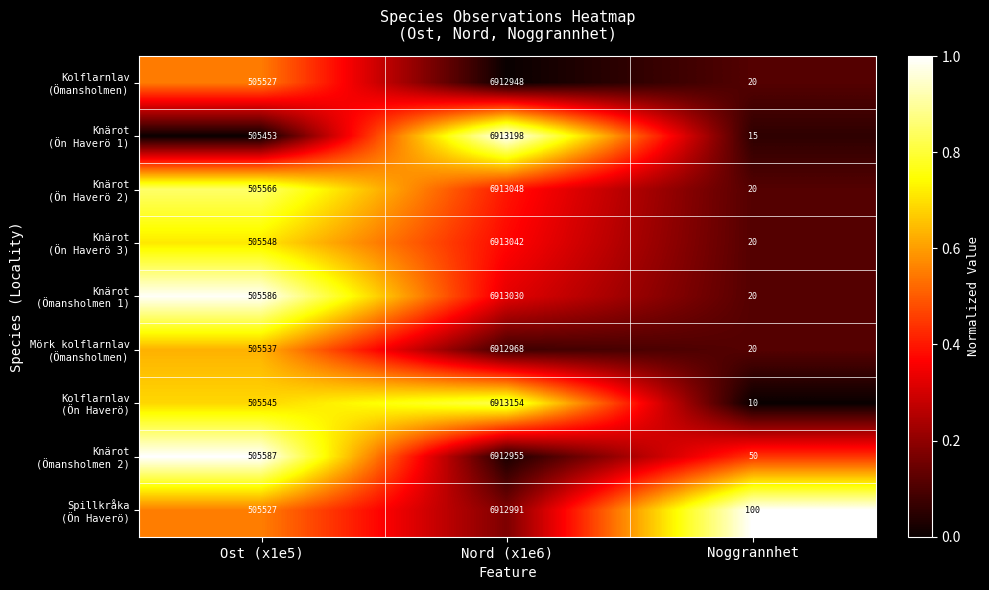

At which category is the sum across all series the highest?

Nord (x1e6)